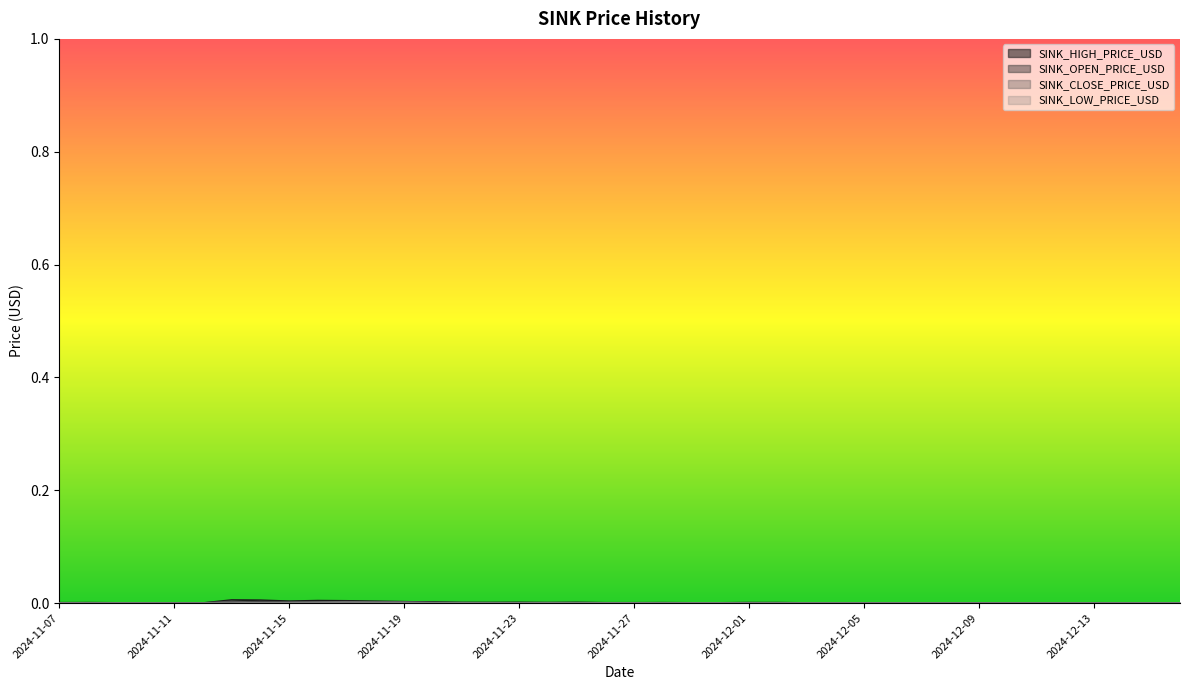

At which label is SINK_HIGH_PRICE_USD closest to 0?

2024-11-12